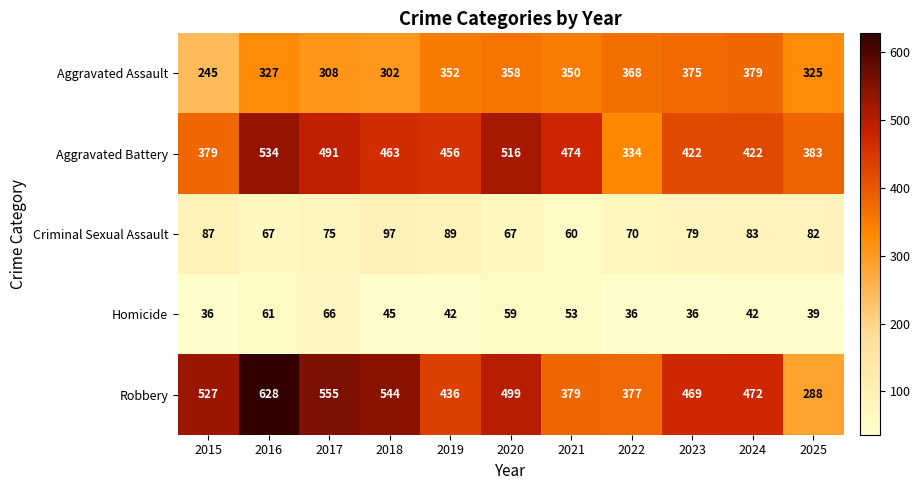

What is the sum of the Aggravated Assault values at 2015 and 2025?

570